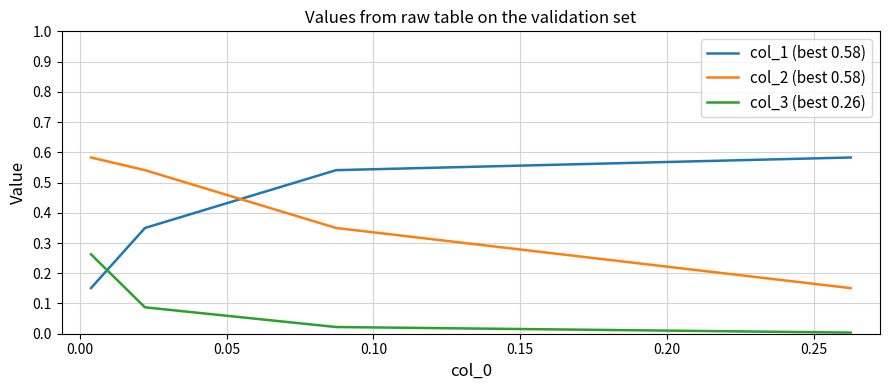

Which series has the largest total across all categories?

col_1 (best 0.58)